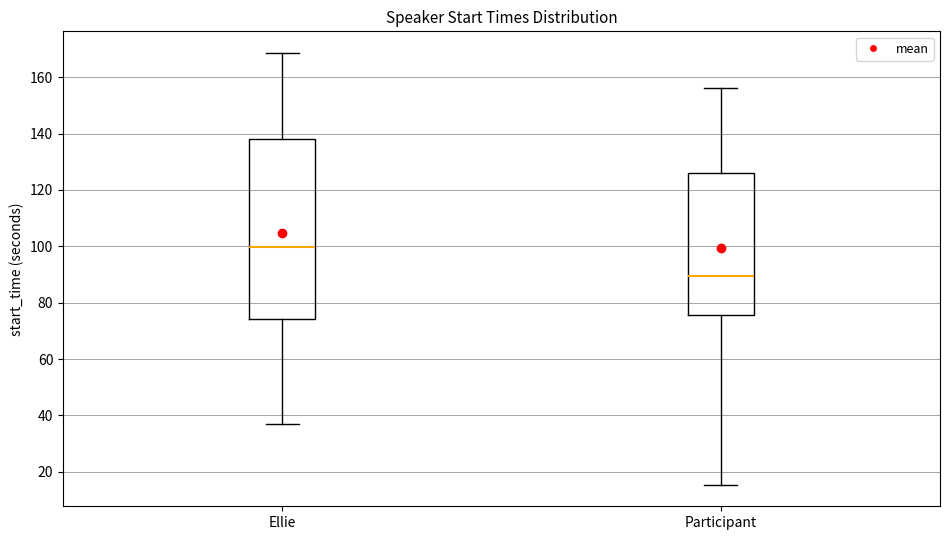

Reading left to right, transcribe this box plot: for each box, give where its median line is, the range the box spans, and where its two whiskers end, as read against the y-axis. The values are not printed on the chart, so give them approximately, as read against the axis.

Ellie: median 100, box 74 to 138, whiskers 36 to 168
Participant: median 90, box 76 to 126, whiskers 16 to 156